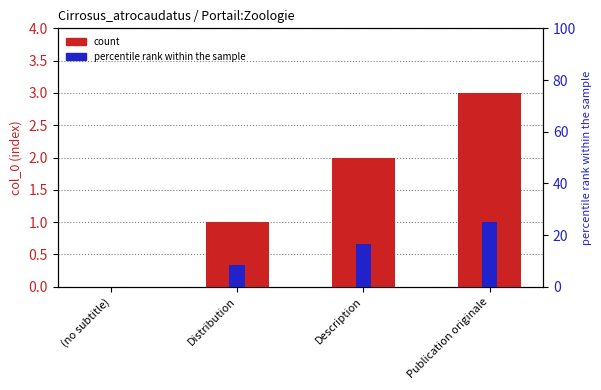

Are the bars grouped side by side (vs. stacked)?

Yes